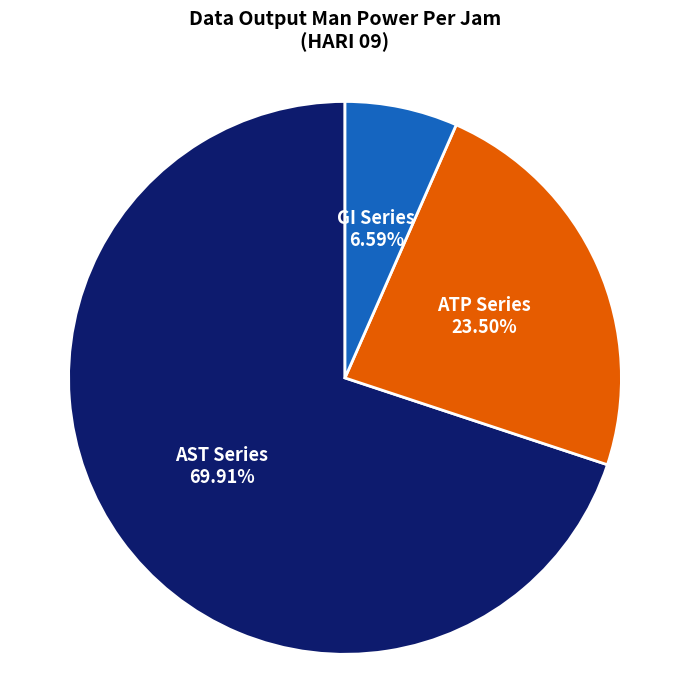

Is the sum of GI Series and AST Series greater than half?

Yes